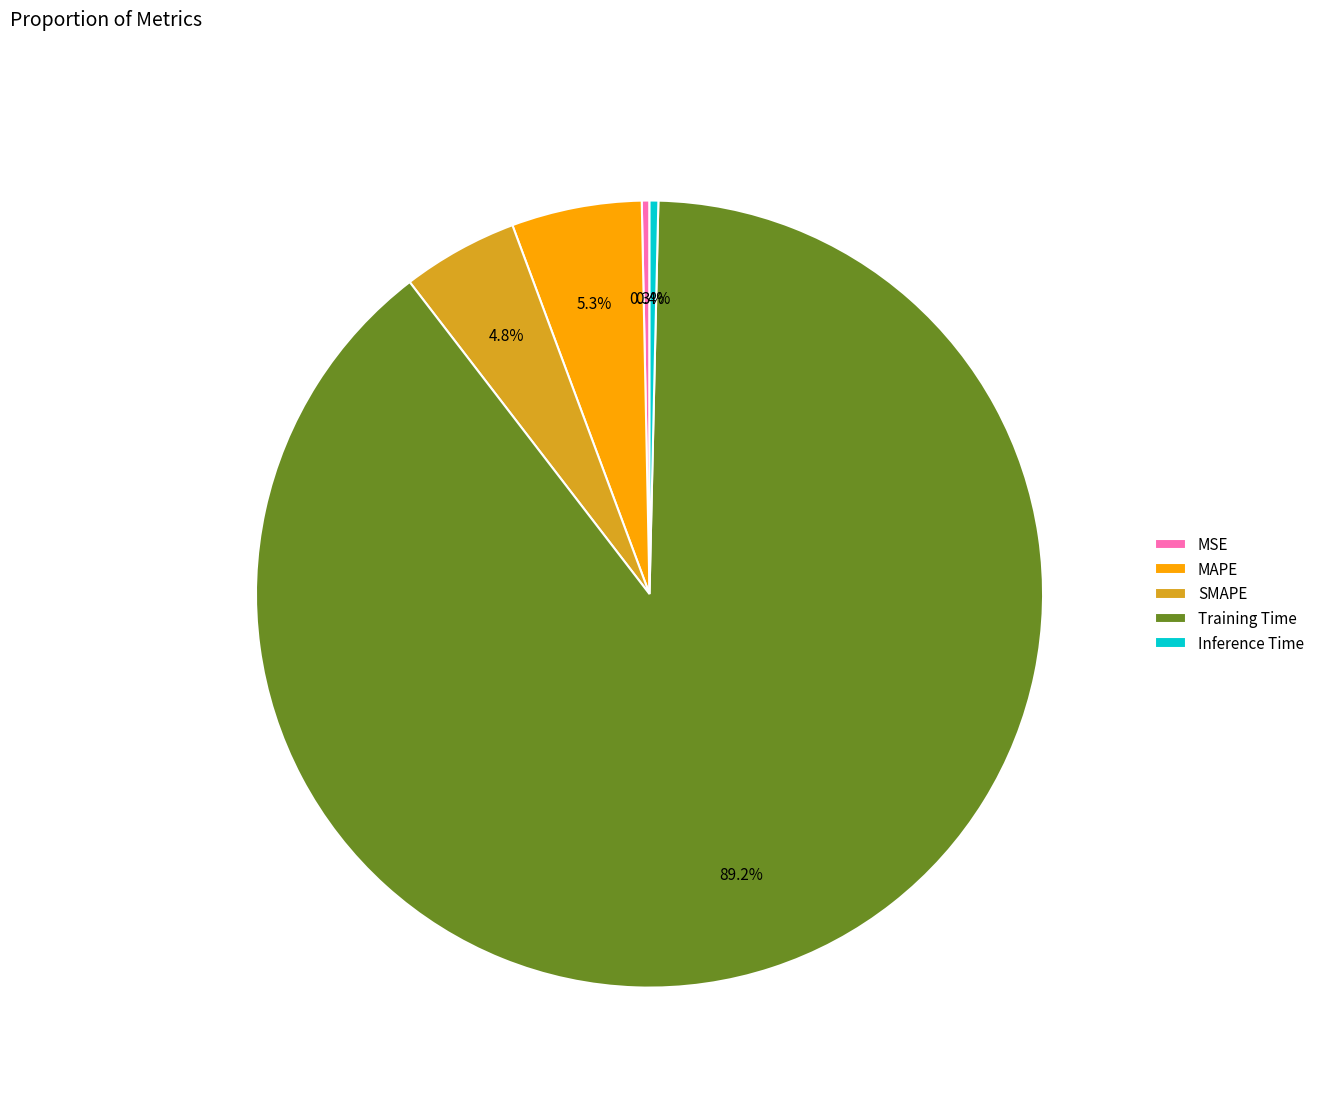

To the nearest percent, what is the difference between the SMAPE and Inference Time slice percentages?

4%